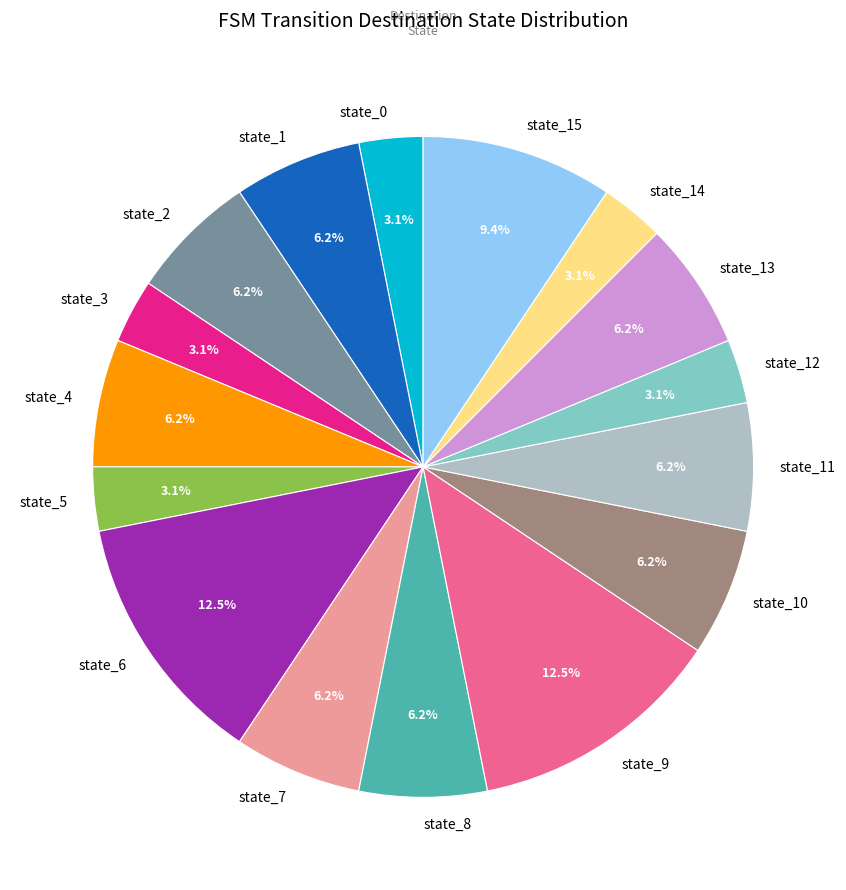

What percentage do state_11 and state_2 together represent?

12.5%